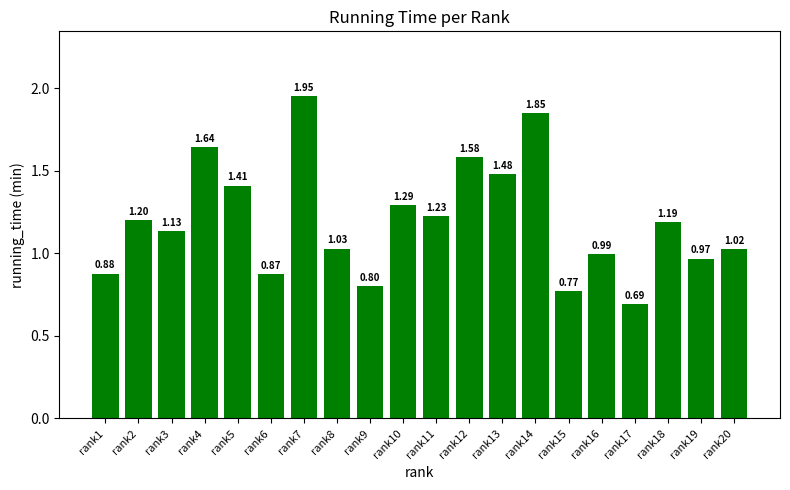

Are the bars grouped side by side (vs. stacked)?

No